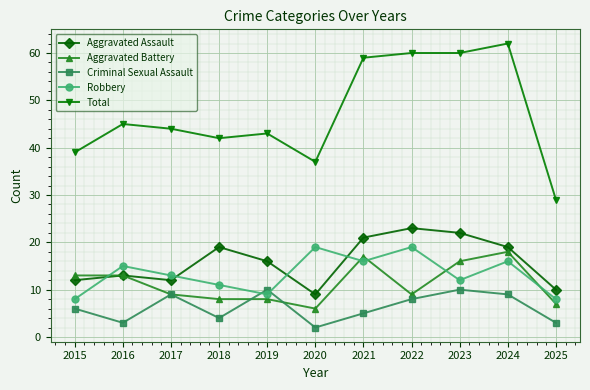

Where is the first local maximum for Robbery?

2016